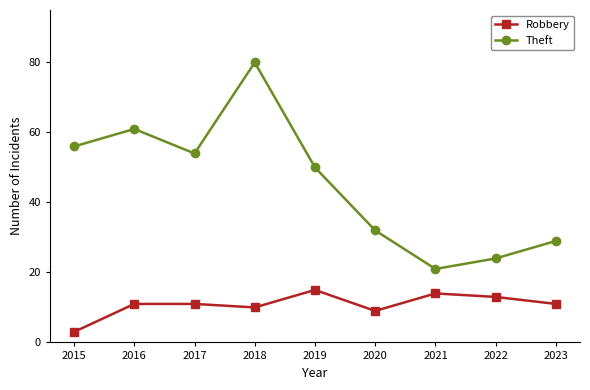

What is the sum of the Robbery values at 2016 and 2015?

14